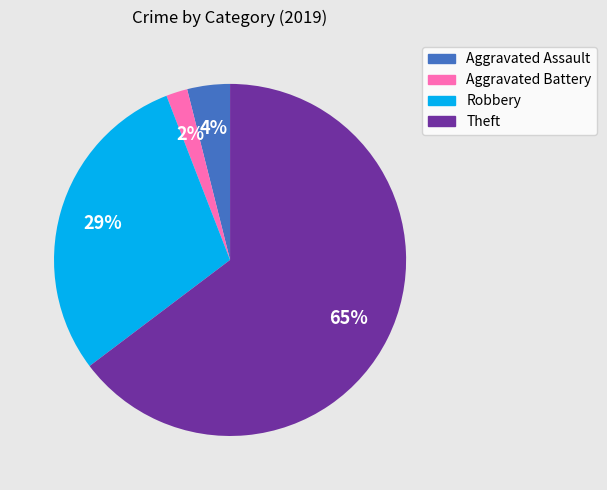

To the nearest percent, what is the difference between the largest and smallest slice percentages?

63%